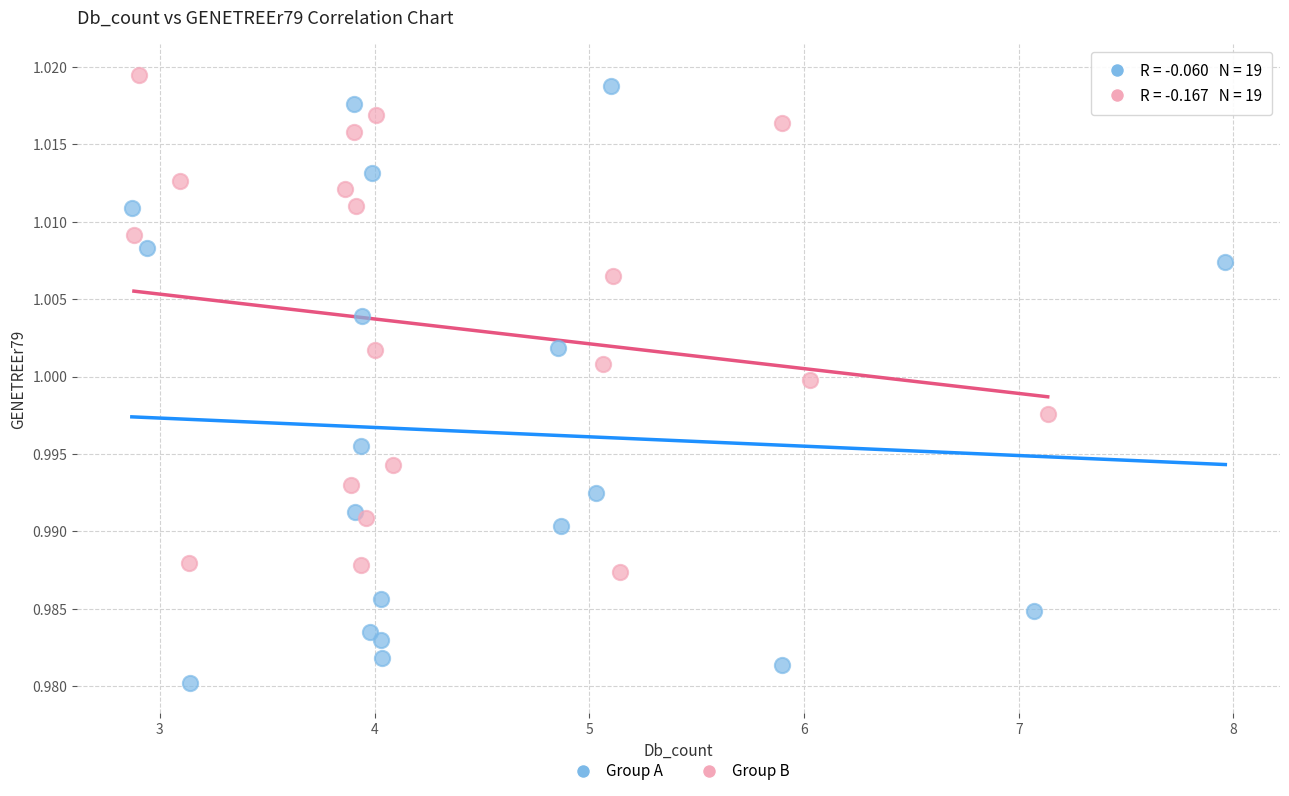

Which series contains the lowest Y value?

Group A